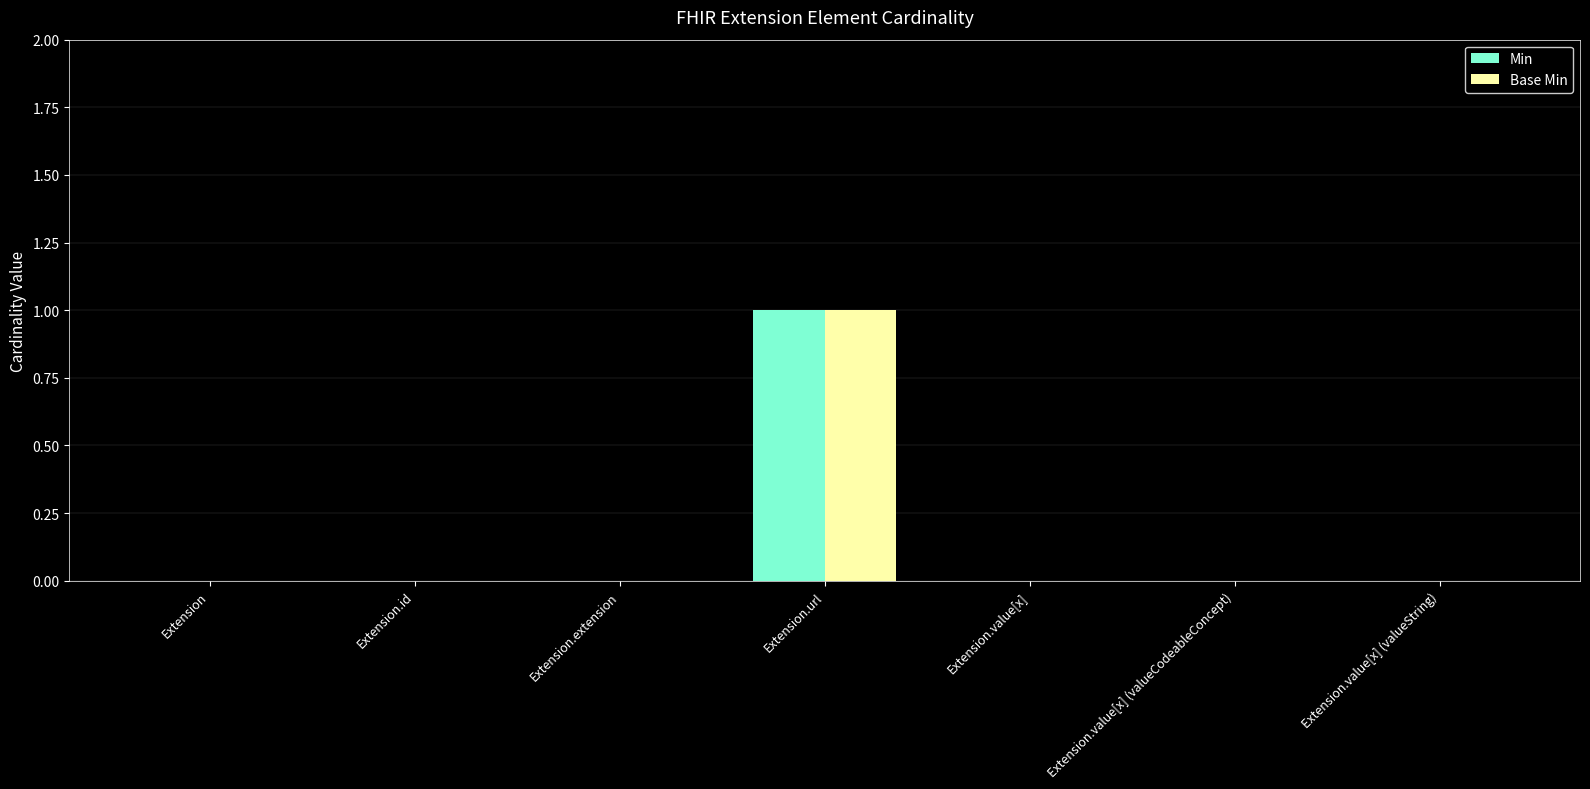

What is the sum of the Base Min values at Extension.url and Extension.value[x] (valueCodeableConcept)?

1